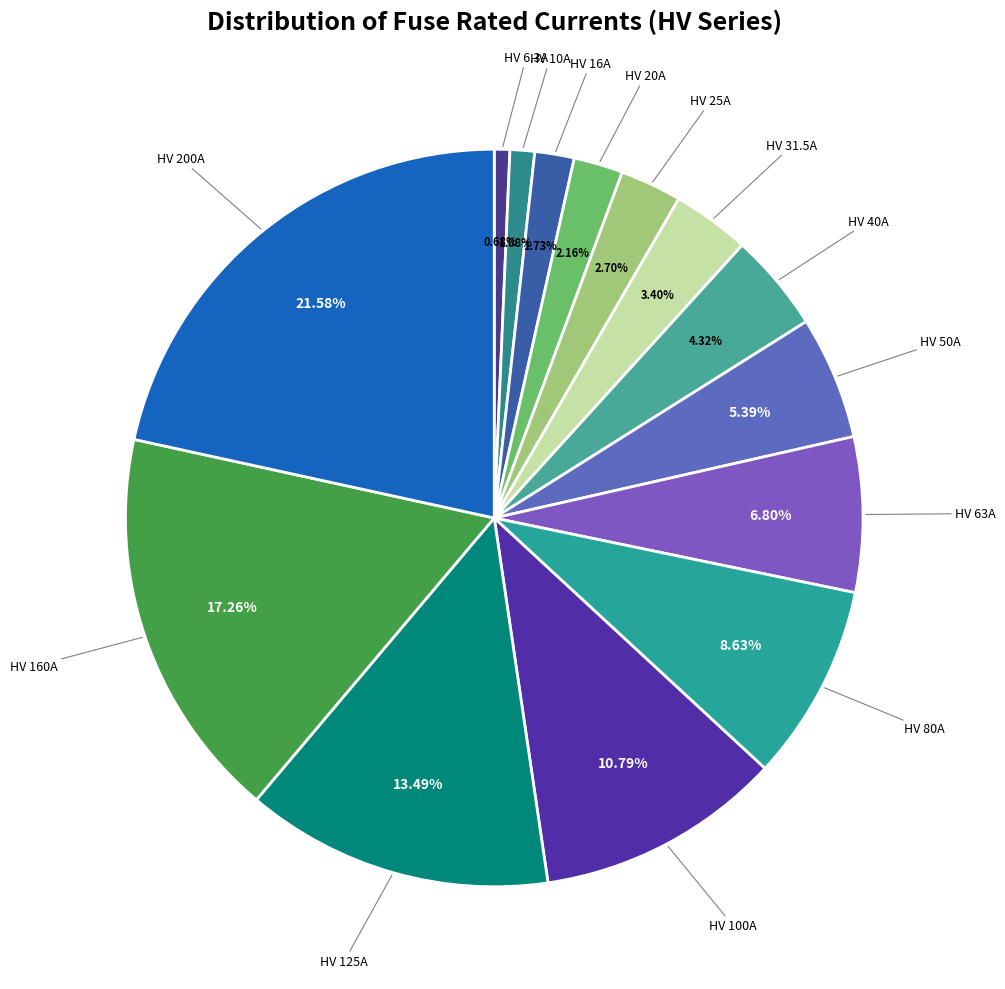

Which category has the smallest portion of the pie?

HV 6.3A